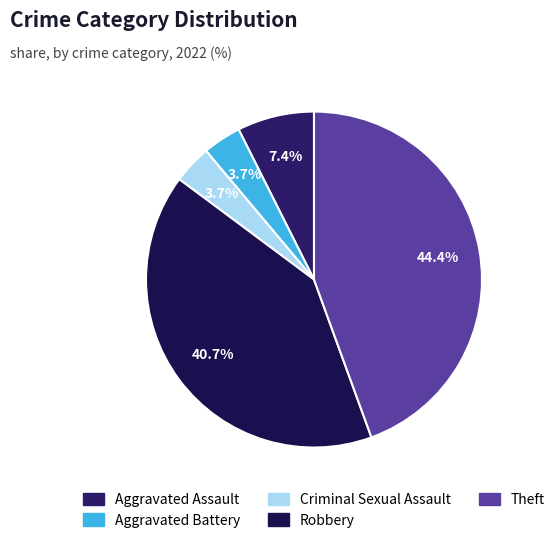

To the nearest percent, what is the average slice percentage?

20%